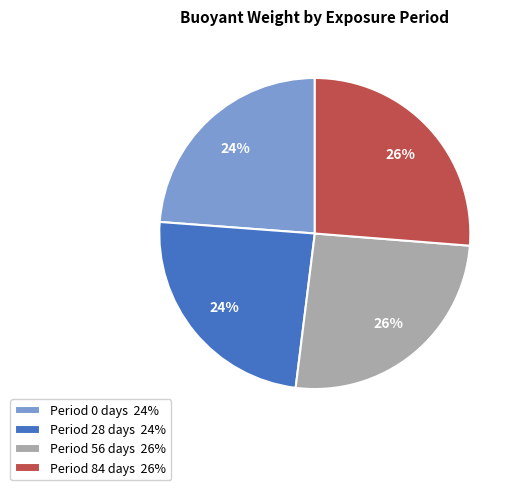

Does any single category account for the majority?

No